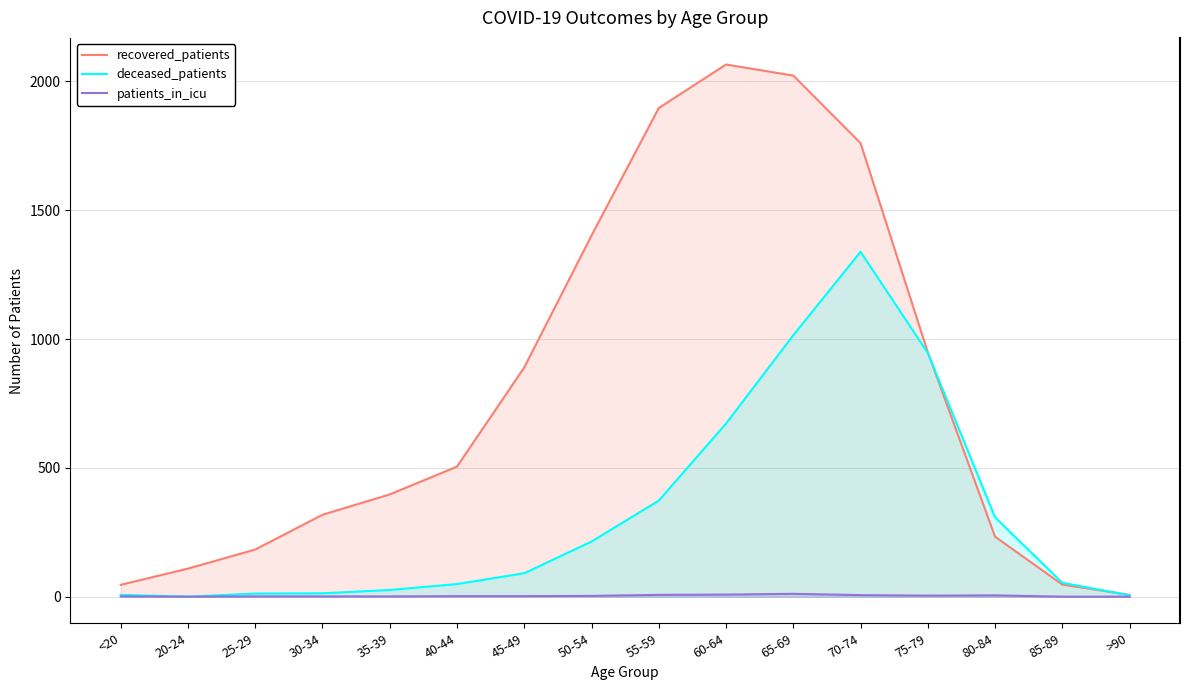

True or false: deceased_patients and patients_in_icu cross at least once.

False